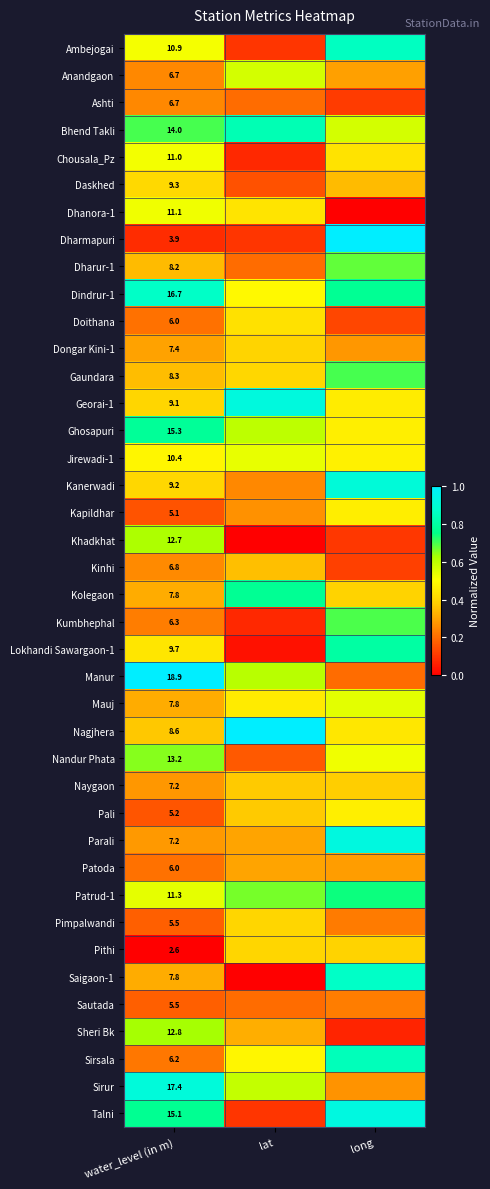

Is the value of Parali at long greater than the value of Georai-1 at lat?

Yes